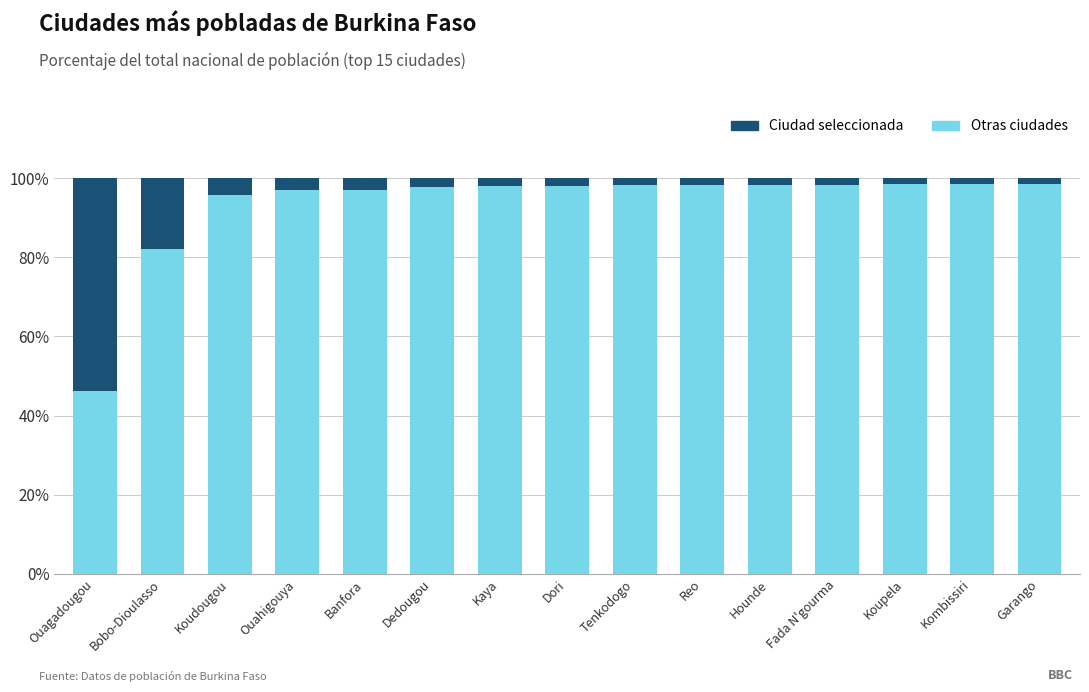

What is the average value of the Otras ciudades series?

93.3